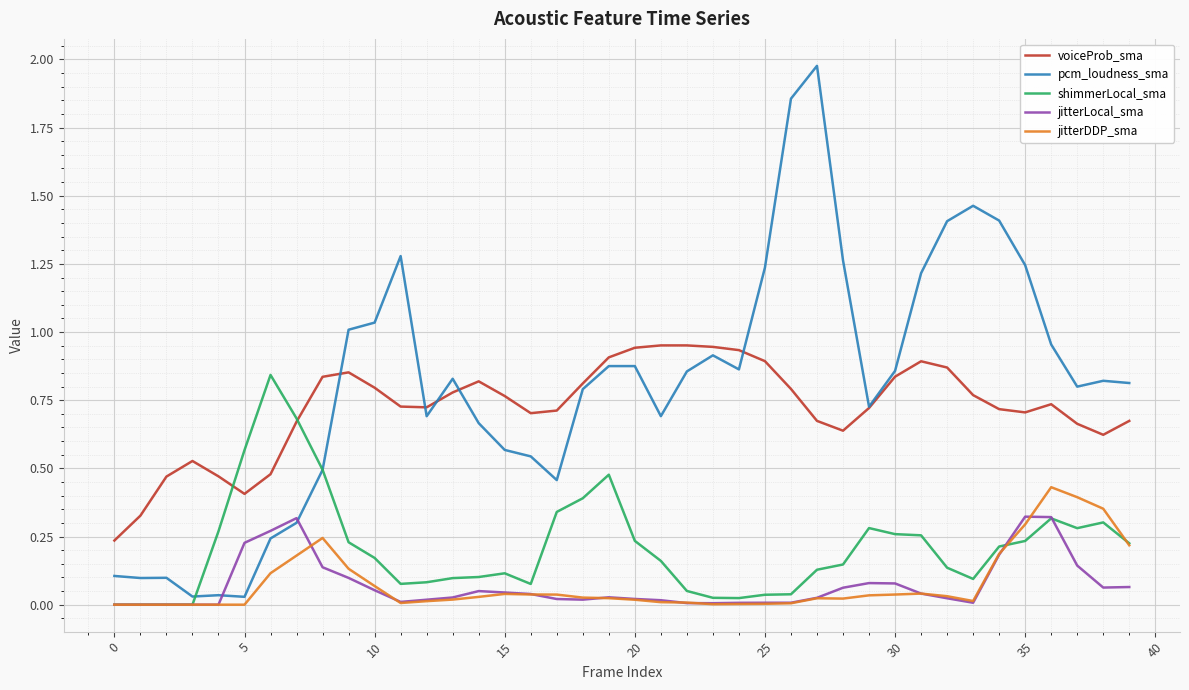

True or false: voiceProb_sma and jitterLocal_sma intersect in this chart.

False